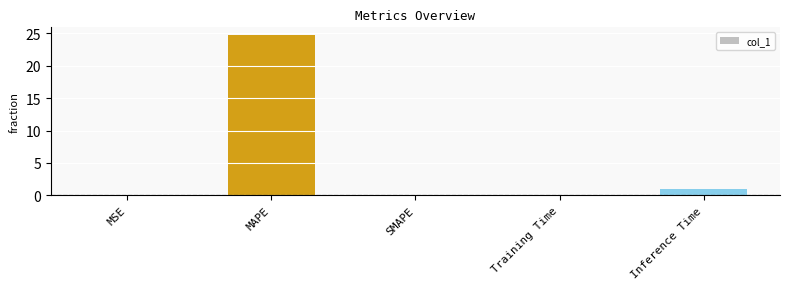

The value at Training Time is 0.1. True or false?

True